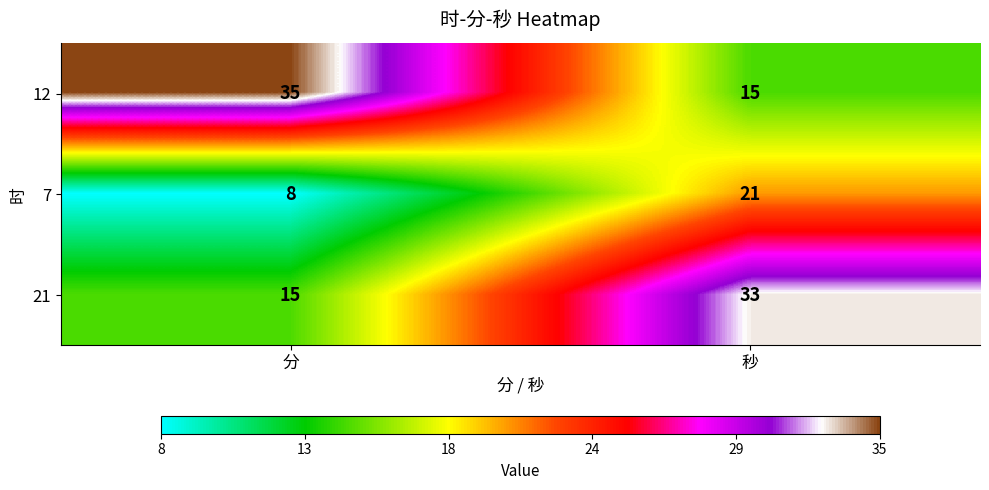

Which series has the largest total across all categories?

12